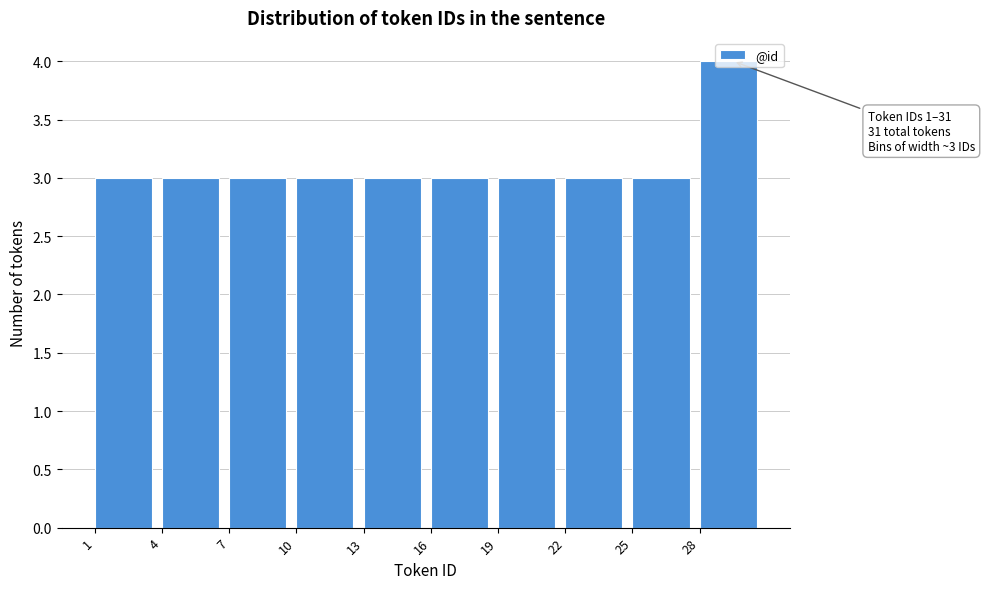

Over which range of the x-axis is the bar tallest?

28 to 31